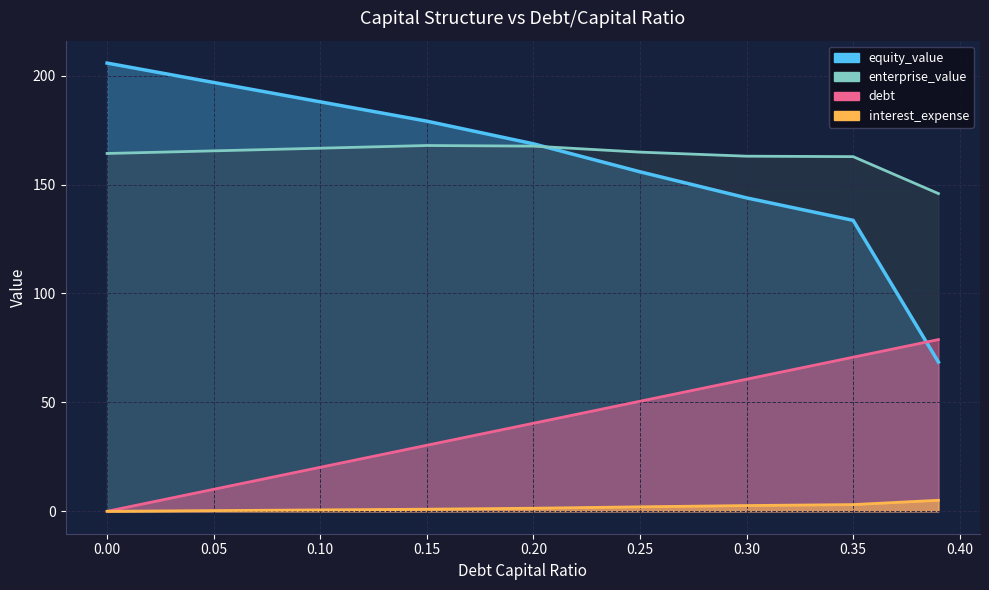

Is it true that interest_expense equals -3.1 at 0.0?

False